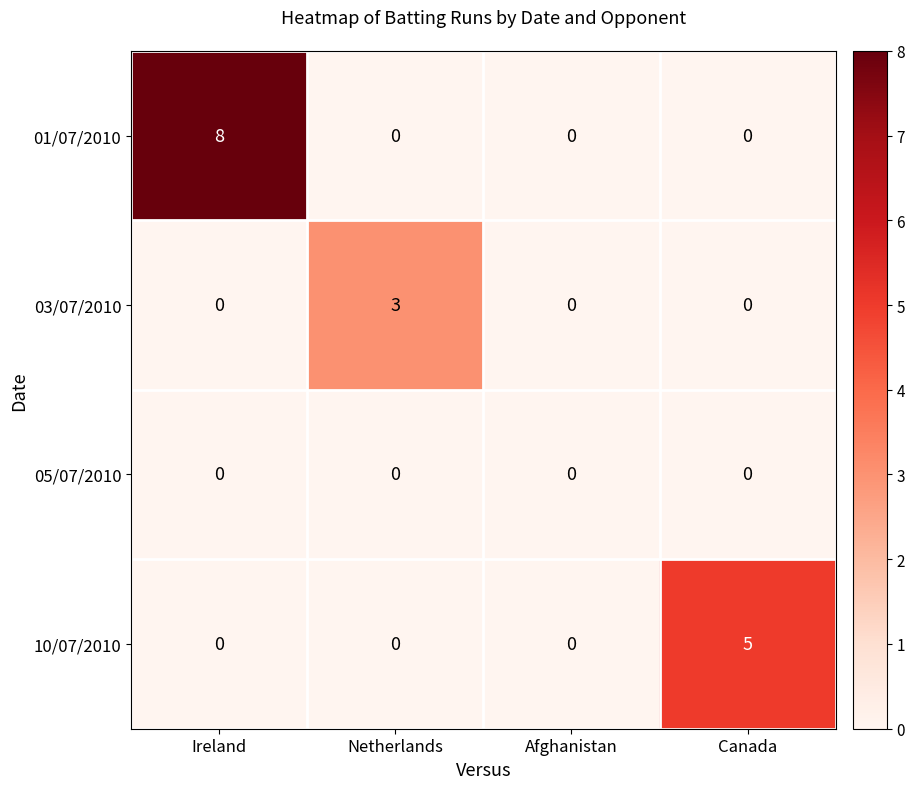

What is the greatest value displayed?

8